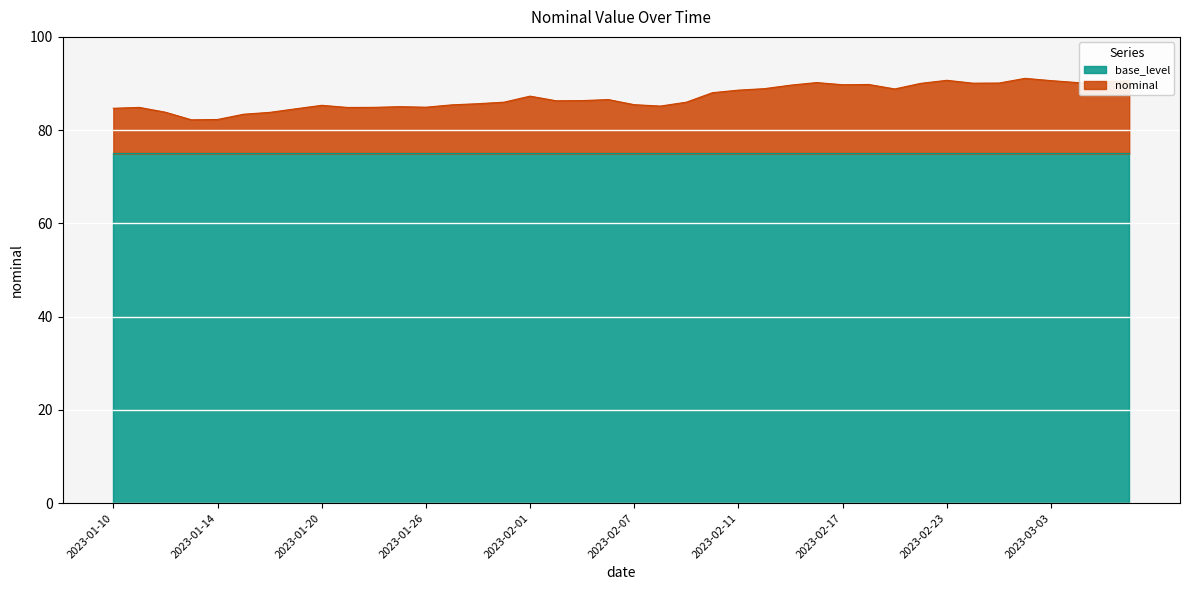

List the labels in order of value, largest first.

2023-03-02, 2023-02-23, 2023-03-03, 2023-03-08, 2023-03-07, 2023-02-16, 2023-03-04, 2023-03-01, 2023-02-28, 2023-02-22, 2023-02-18, 2023-02-17, 2023-02-15, 2023-02-14, 2023-02-21, 2023-02-11, 2023-02-10, 2023-02-01, 2023-02-04, 2023-02-03, 2023-02-02, 2023-01-31, 2023-02-09, 2023-01-28, 2023-02-07, 2023-01-27, 2023-01-20, 2023-02-08, 2023-01-25, 2023-01-26, 2023-01-24, 2023-01-11, 2023-01-21, 2023-01-10, 2023-01-19, 2023-01-12, 2023-01-18, 2023-01-17, 2023-01-14, 2023-01-13